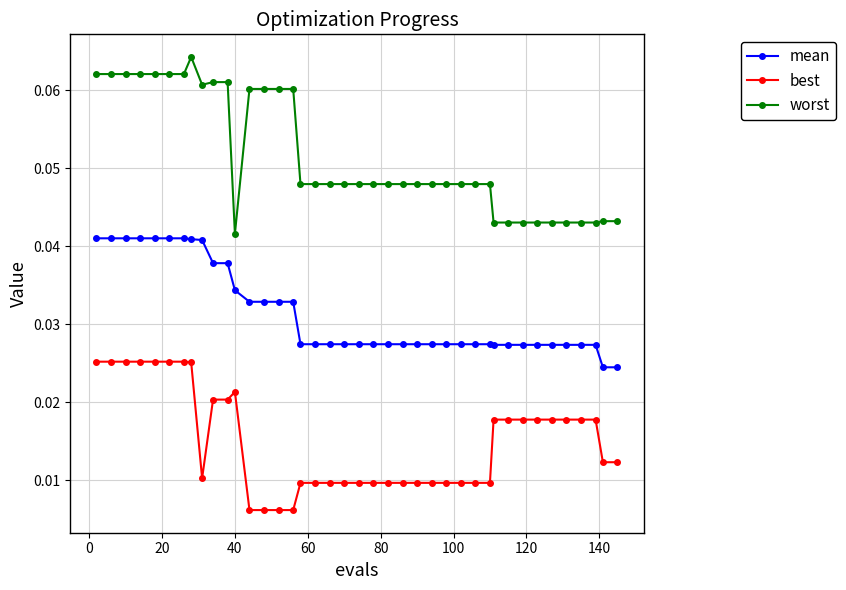

What is the sum of all mean values?

1.3